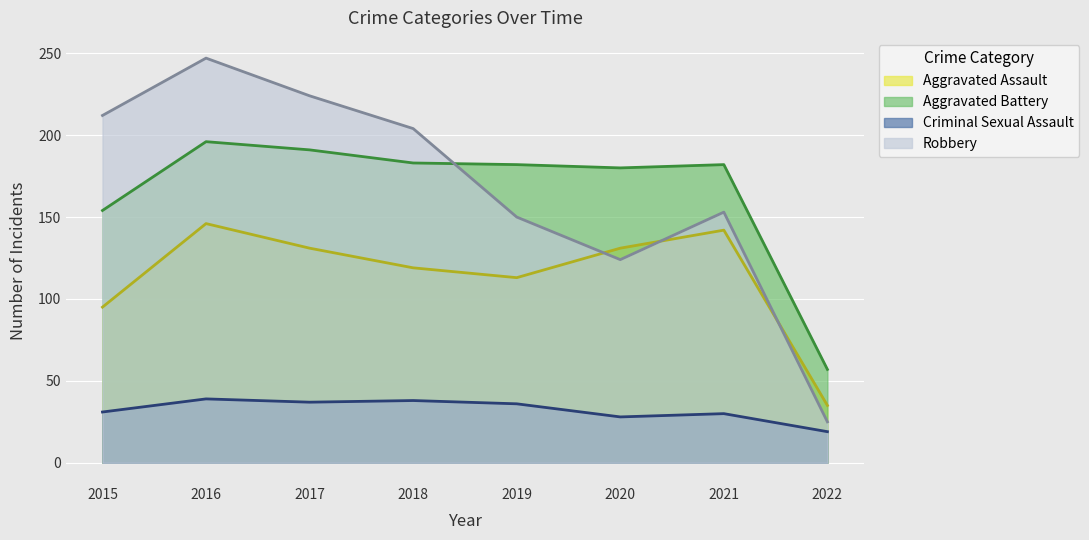

The Aggravated Assault series shows 95 at 2015. True or false?

True